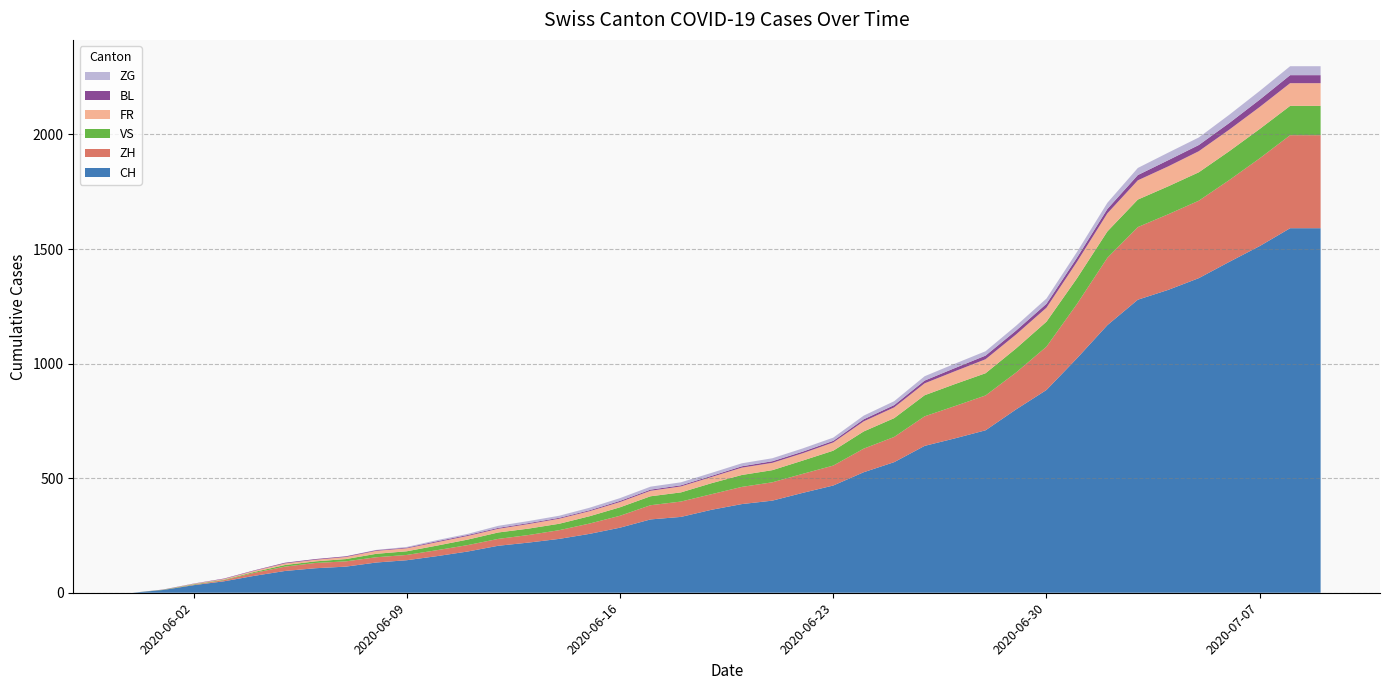

Reading right to left, transcribe all the data shown in this chart.

CH: 1591	1591	1513	1444	1373	1322	1279	1168	1023	885	800	709	674	641	570	526	468	436	402	387	362	331	320	284	257	235	219	205	180	160	142	132	114	107	95	74	50	33	12	0
ZH: 406	406	383	357	338	330	317	294	237	189	161	152	141	129	110	103	87	83	80	75	68	67	62	52	45	38	33	30	28	26	23	23	23	23	19	13	5	2	0	0
VS: 128	128	128	126	124	122	120	115	112	109	105	97	96	92	82	75	65	58	53	52	48	40	39	37	32	28	28	28	24	20	16	15	10	7	7	4	2	2	1	0
FR: 99	99	96	94	92	87	84	79	72	61	61	61	56	52	47	44	36	32	32	32	27	26	24	23	22	22	20	16	16	15	13	13	9	7	7	5	3	2	0	0
BL: 35	35	32	29	27	27	23	19	18	17	17	16	14	12	10	9	7	7	7	6	5	5	5	5	4	4	4	4	4	4	3	3	3	3	3	2	2	1	1	0
ZG: 39	39	38	36	33	33	31	27	25	23	21	19	19	19	17	16	14	14	13	13	13	13	13	12	11	9	9	9	5	5	3	1	0	0	0	0	0	0	0	0